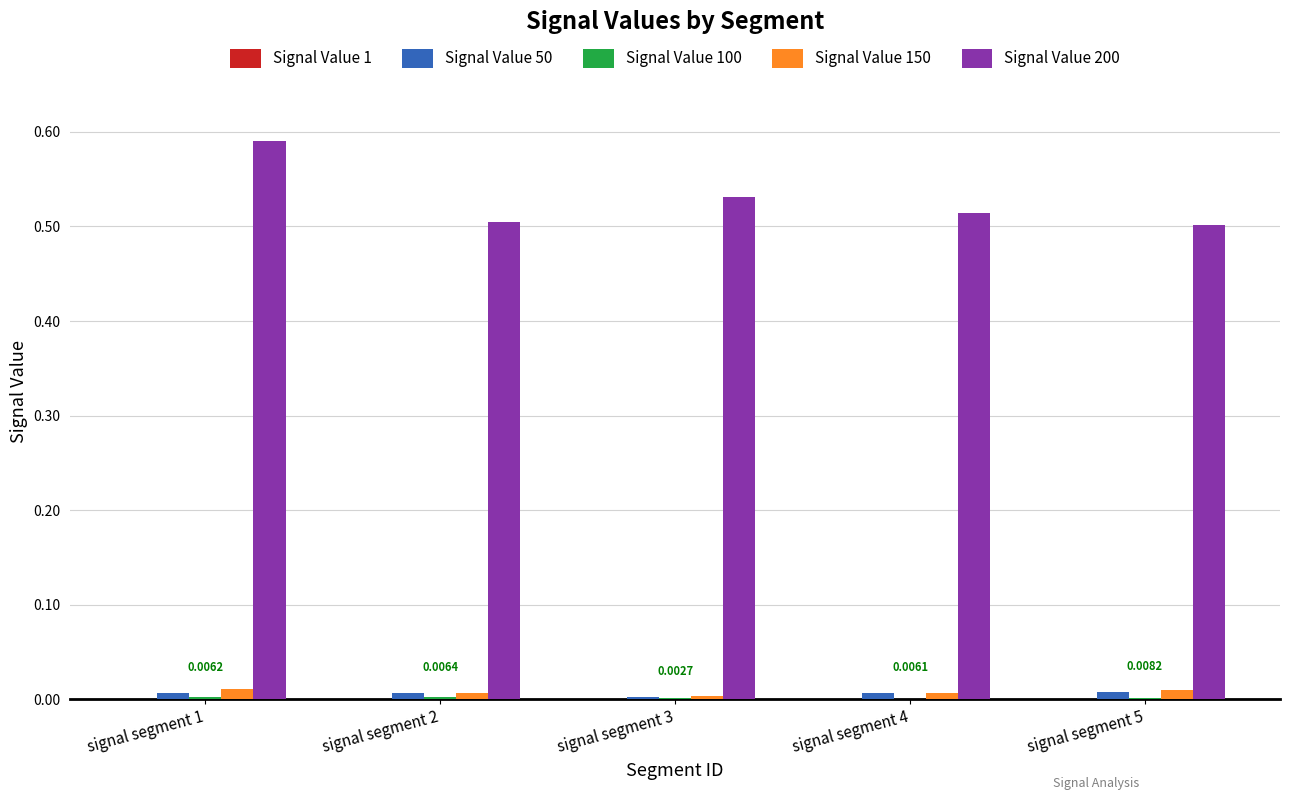

At which category is the sum across all series the highest?

signal segment 1